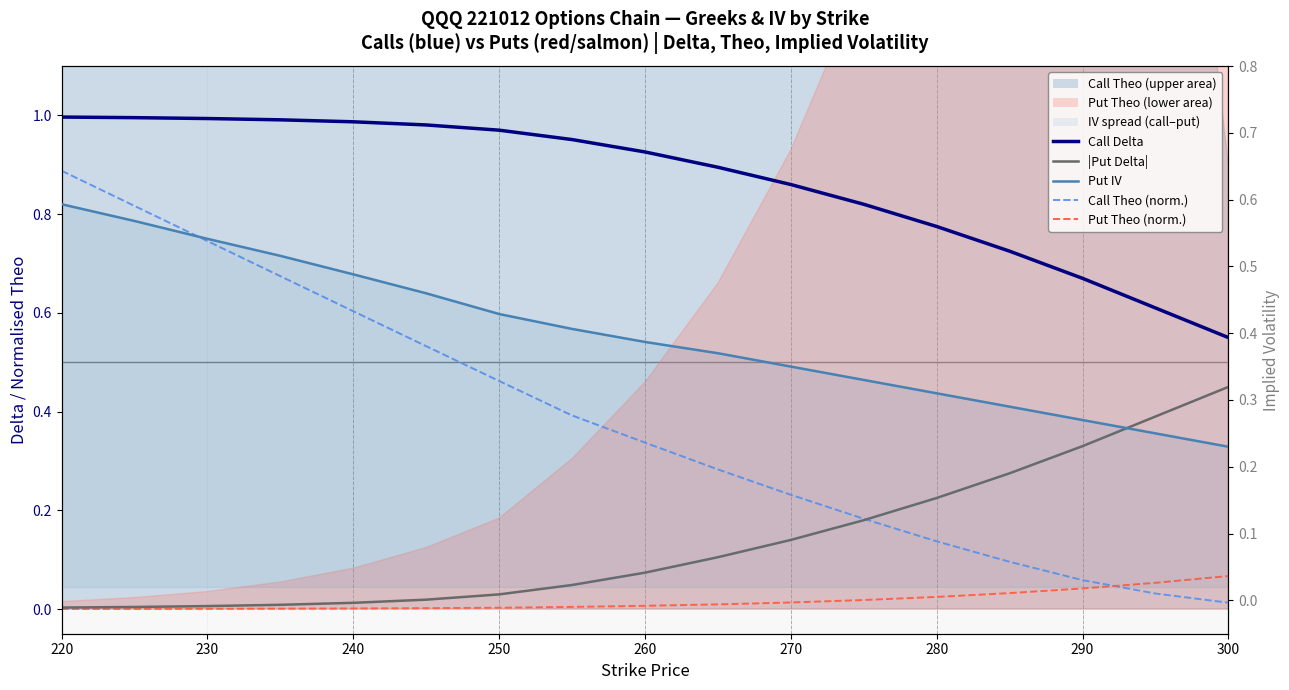

True or false: Call Delta and |Put Delta| cross at least once.

False